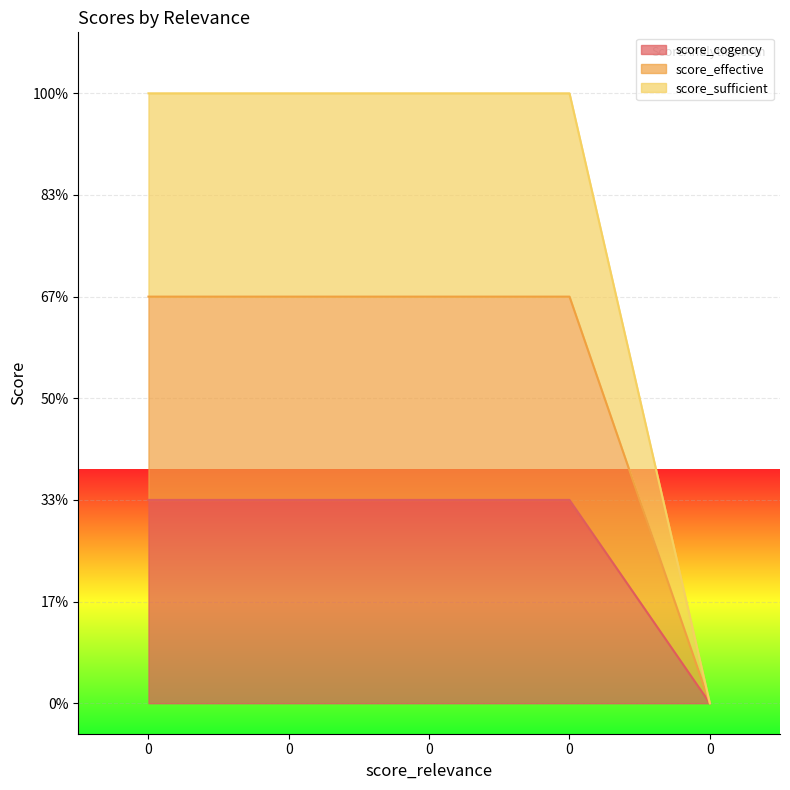

Is the value of score_sufficient at 0 greater than the value of score_effective at 0?

Yes